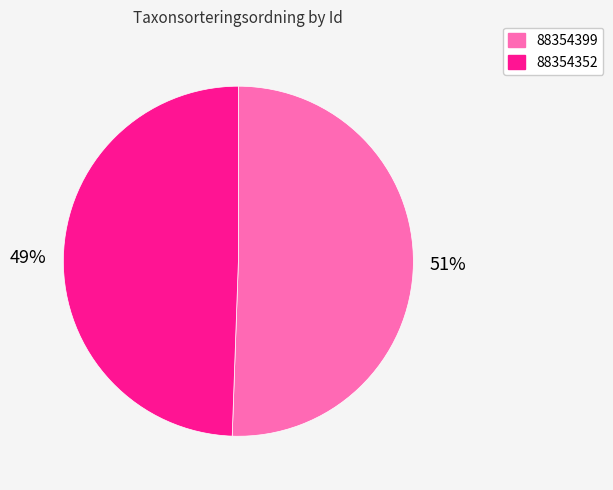

Which category has the biggest portion of the pie?

88354399